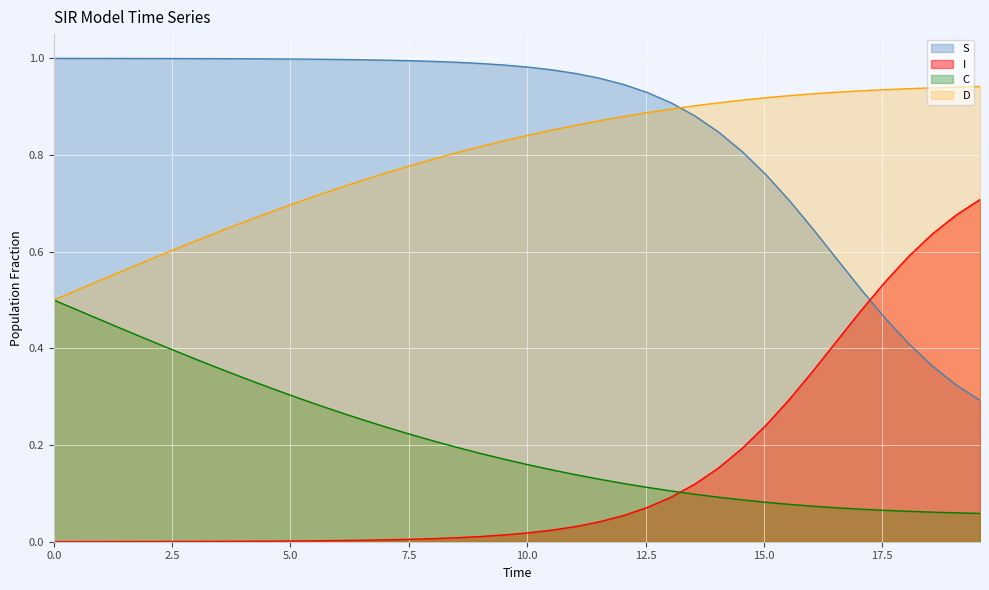

At how many categories does at least one series exceed 0?

40